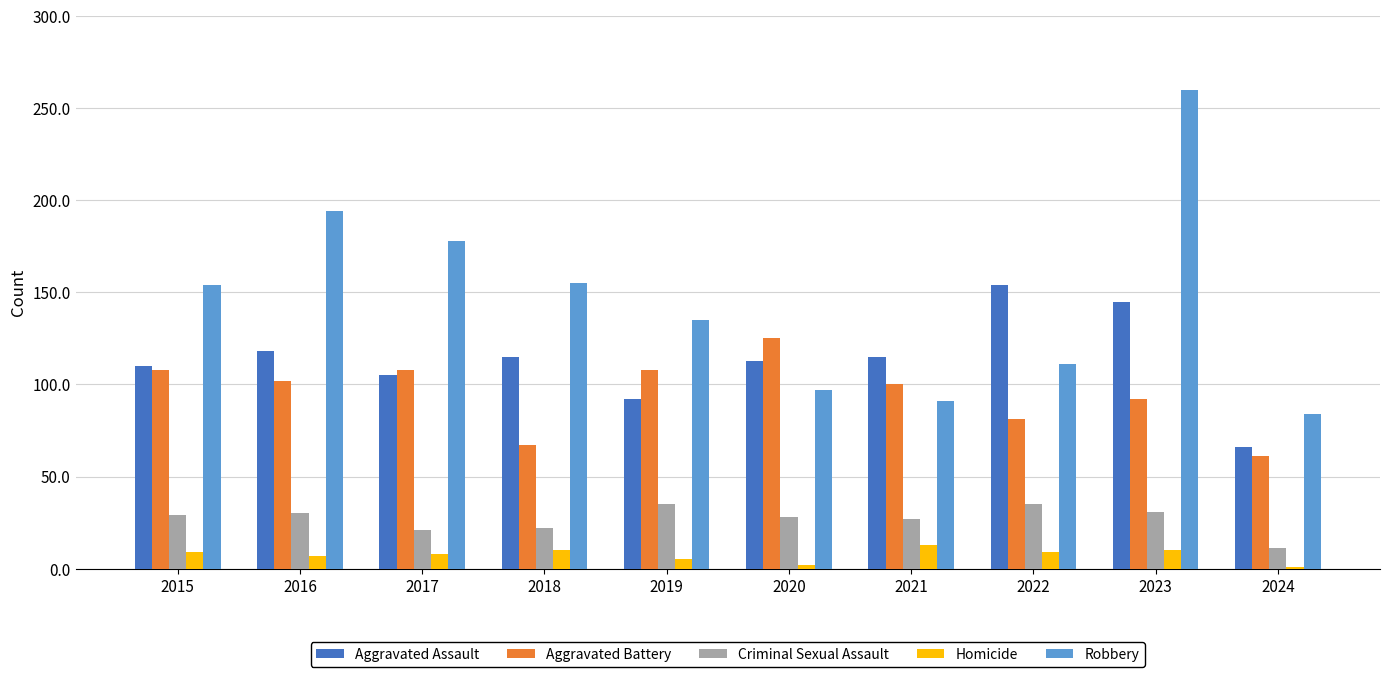

What is the difference between the second highest and minimum values in the Robbery series?

110